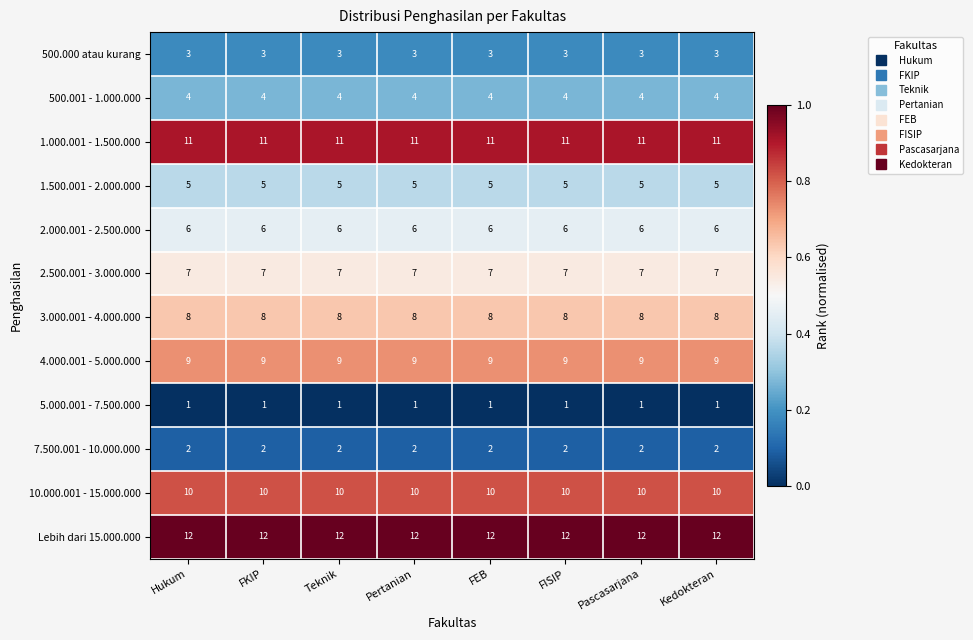

The 2.000.001 - 2.500.000 series shows 9 at FKIP. True or false?

False